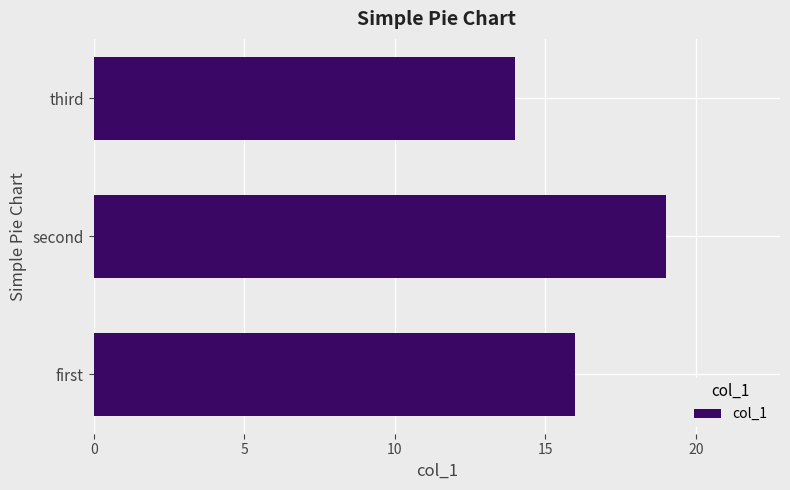

Between first and third, which is larger?

first